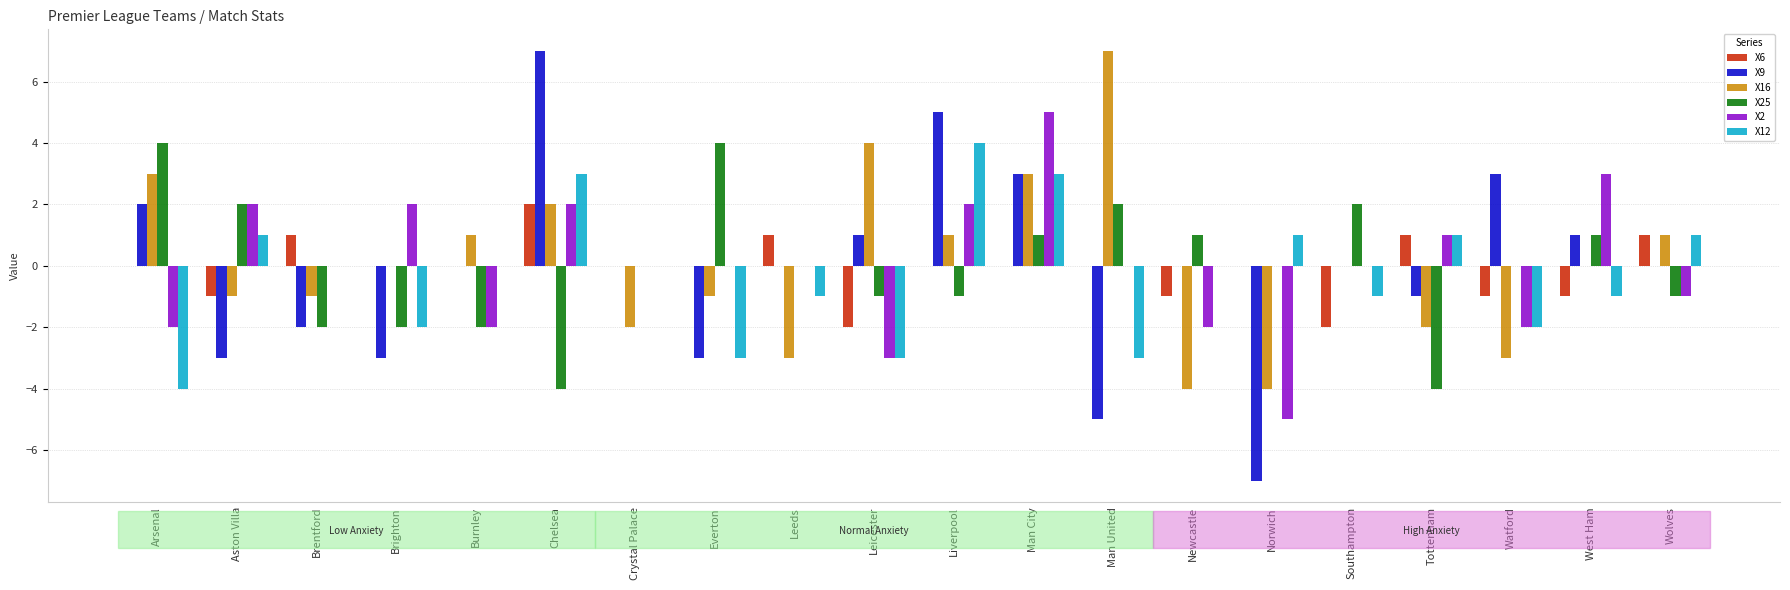

What is the difference between the X12 values at Liverpool and Wolves?

3